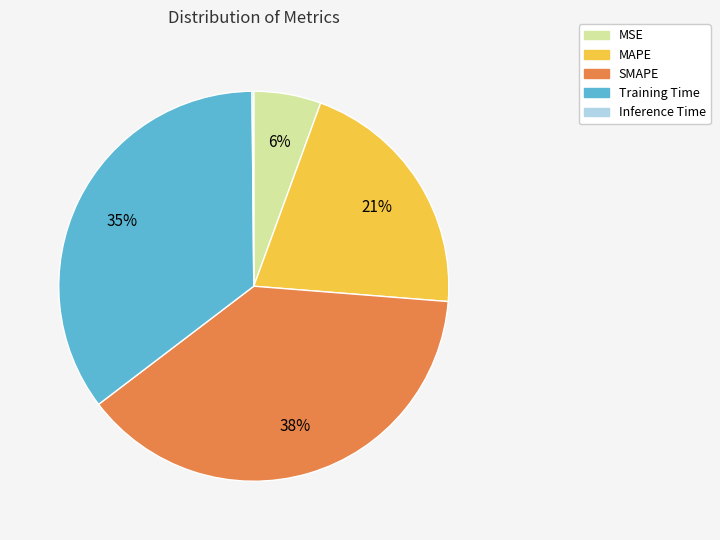

To the nearest percent, what is the average slice percentage?

20%